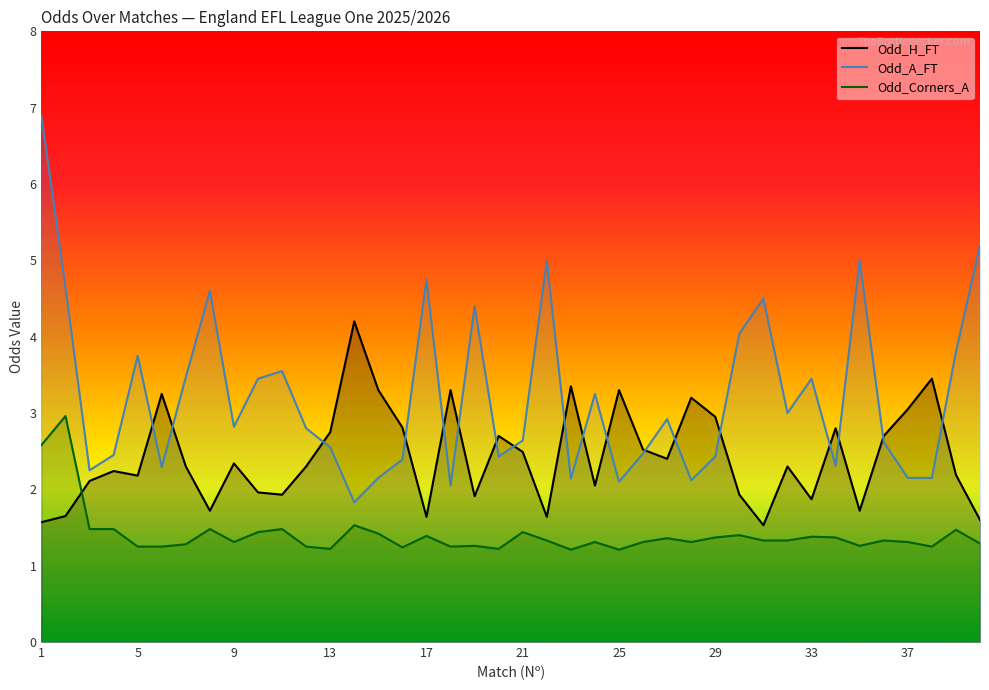

True or false: Odd_H_FT has more than 0 points higher than both neighbors.

True